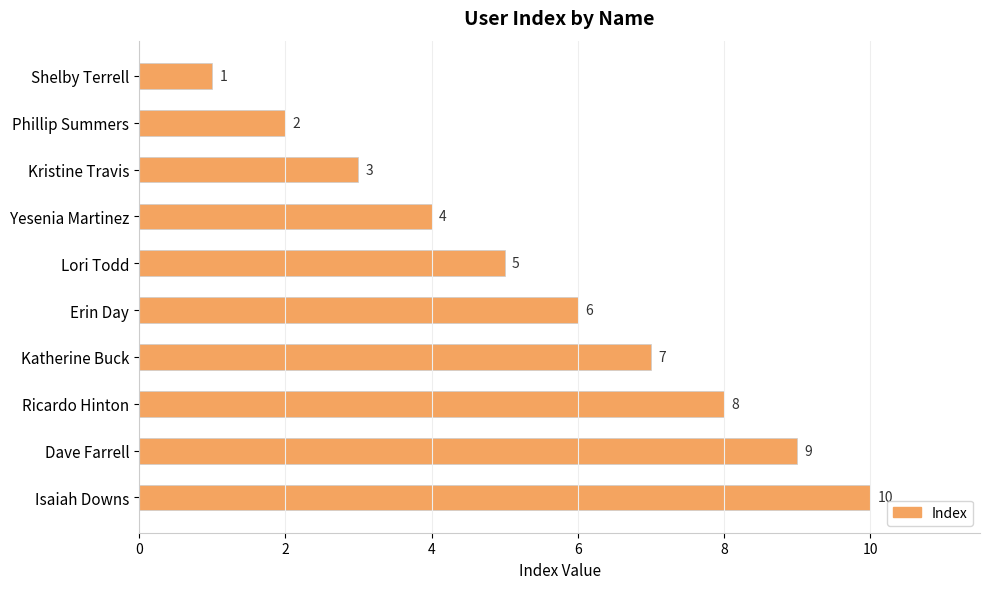

What is the difference between the maximum and minimum values?

9